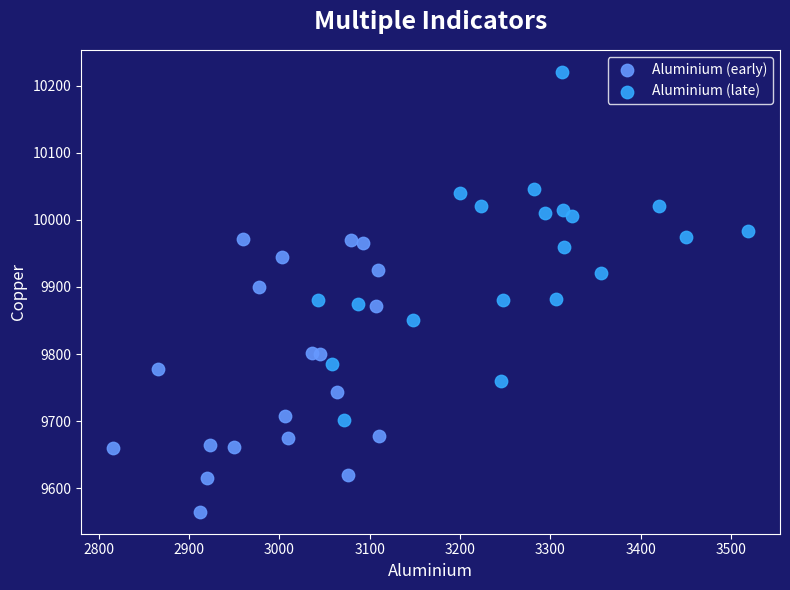

Which series contains the highest Y value?

Aluminium (late)